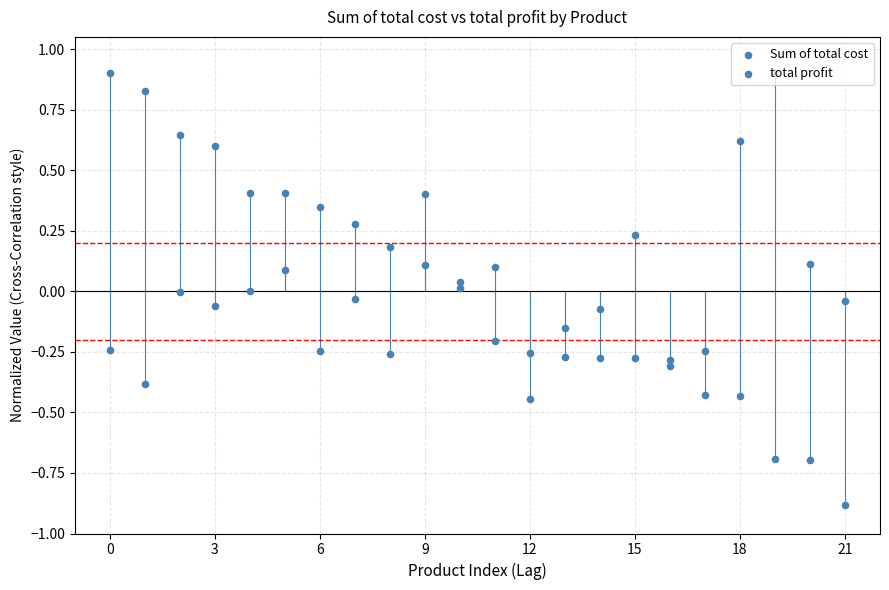

At how many categories does at least one series exceed 0?

16